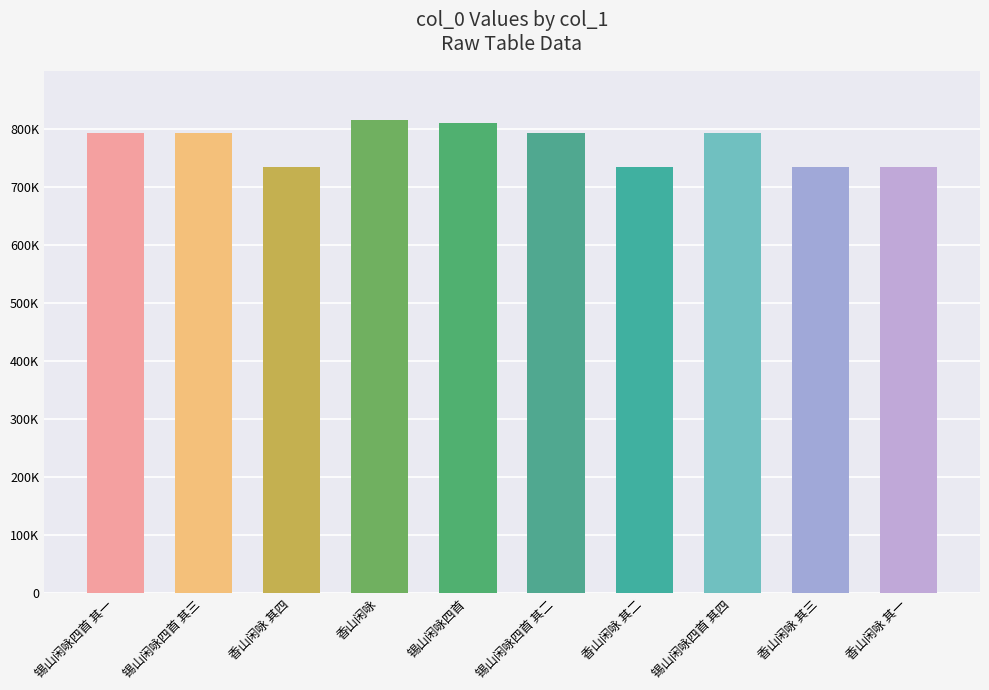

Are the bars horizontal?

No